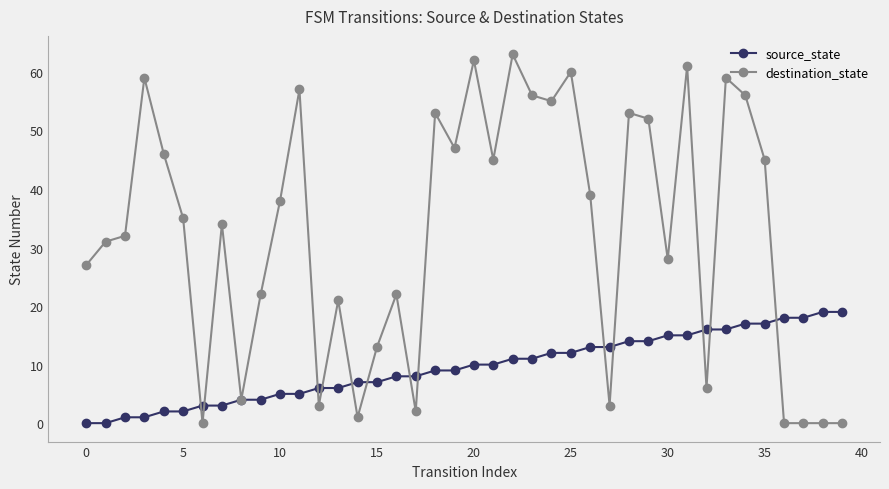

What is the maximum value shown in the chart?

63